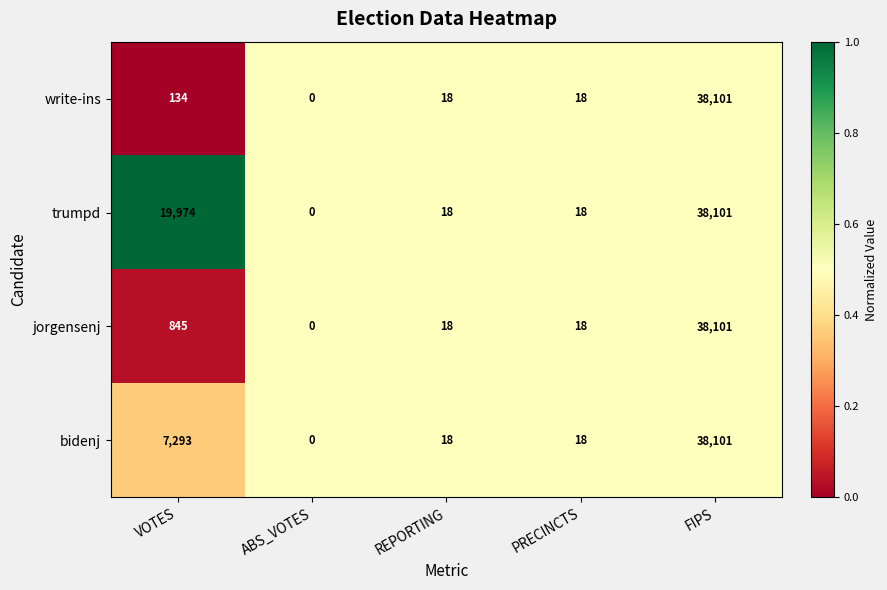

What is the sum of all jorgensenj values?

38982